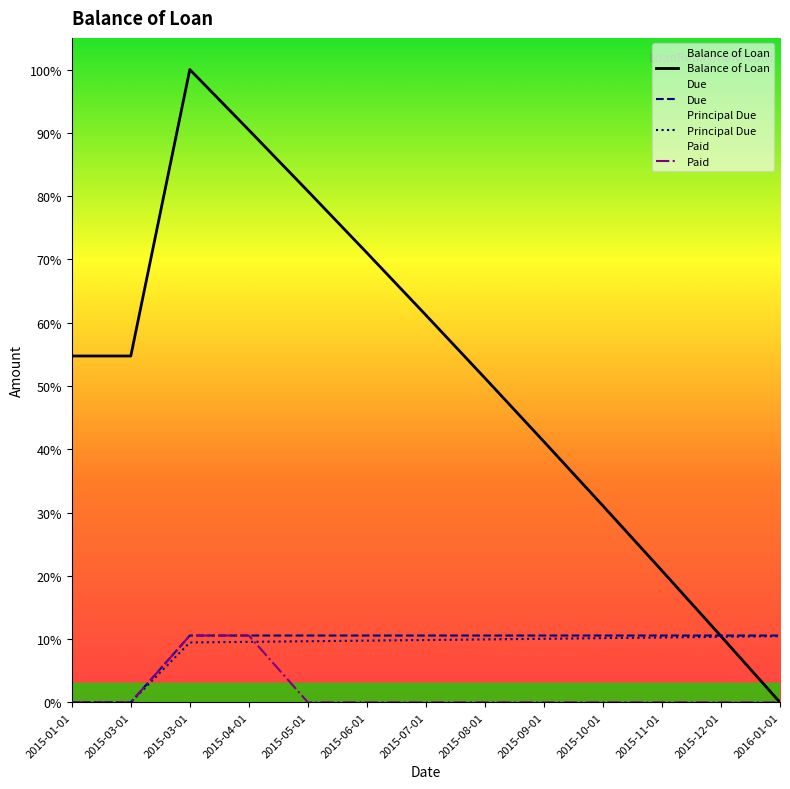

How many lines are shown in the chart?

4